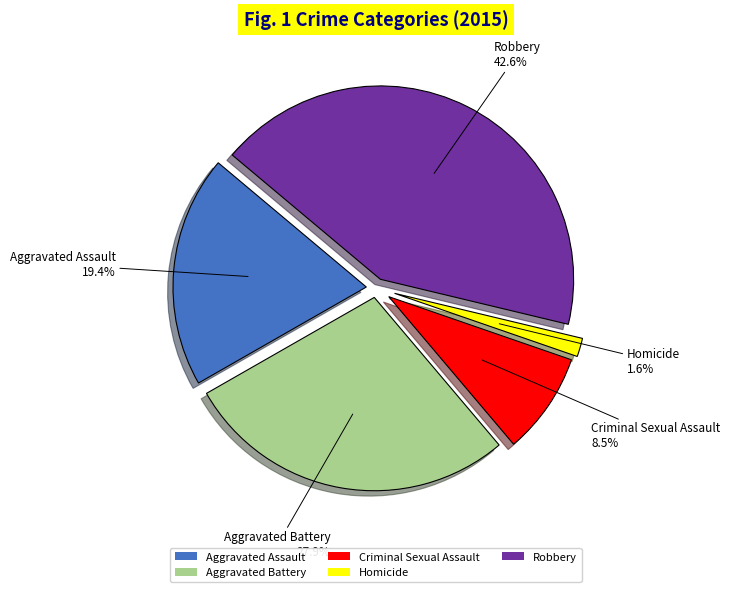

Count the number of slices in the pie.

5